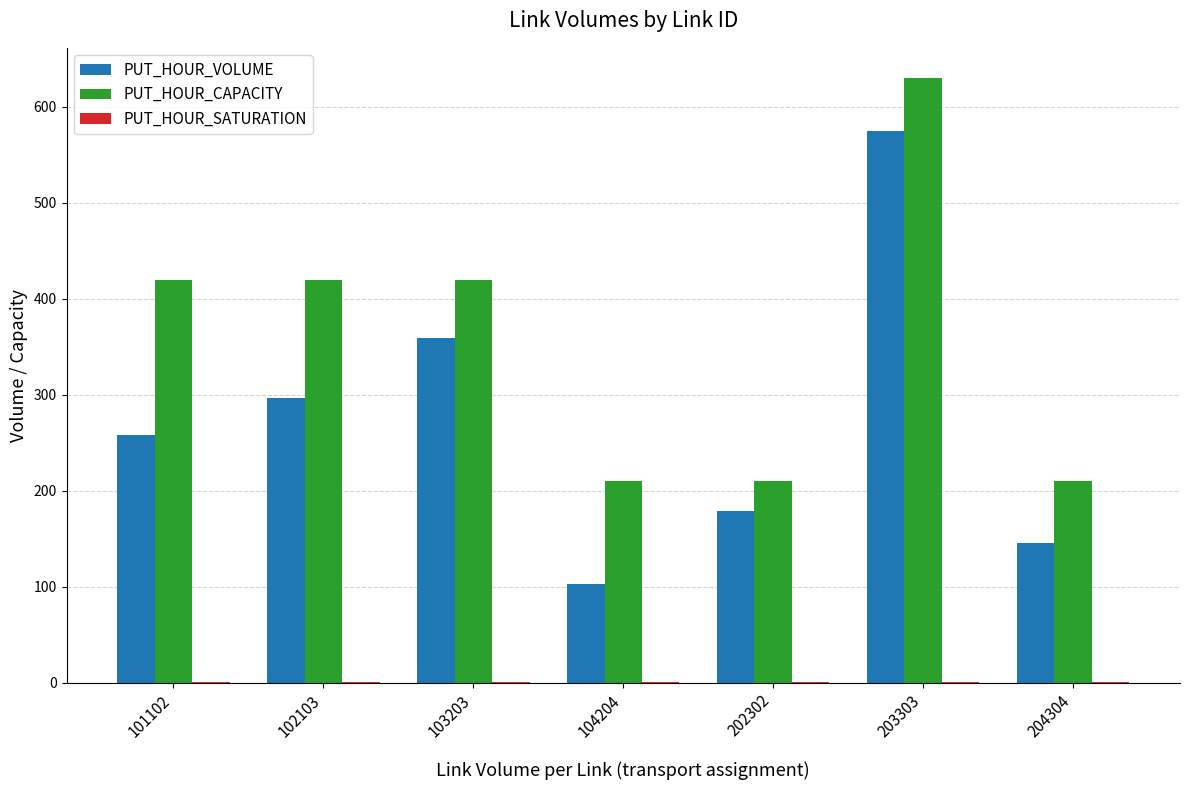

What is the sum of the PUT_HOUR_CAPACITY values at 104204 and 204304?

420.0